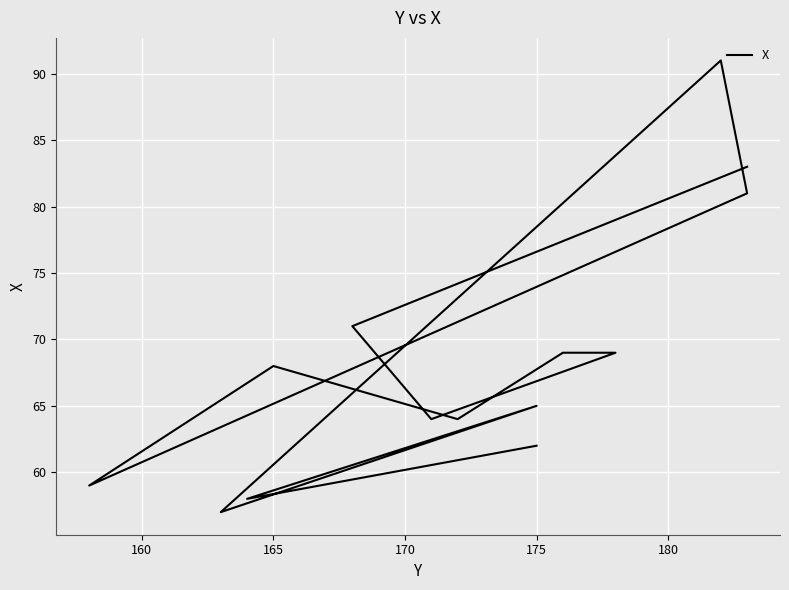

How many lines are shown in the chart?

1